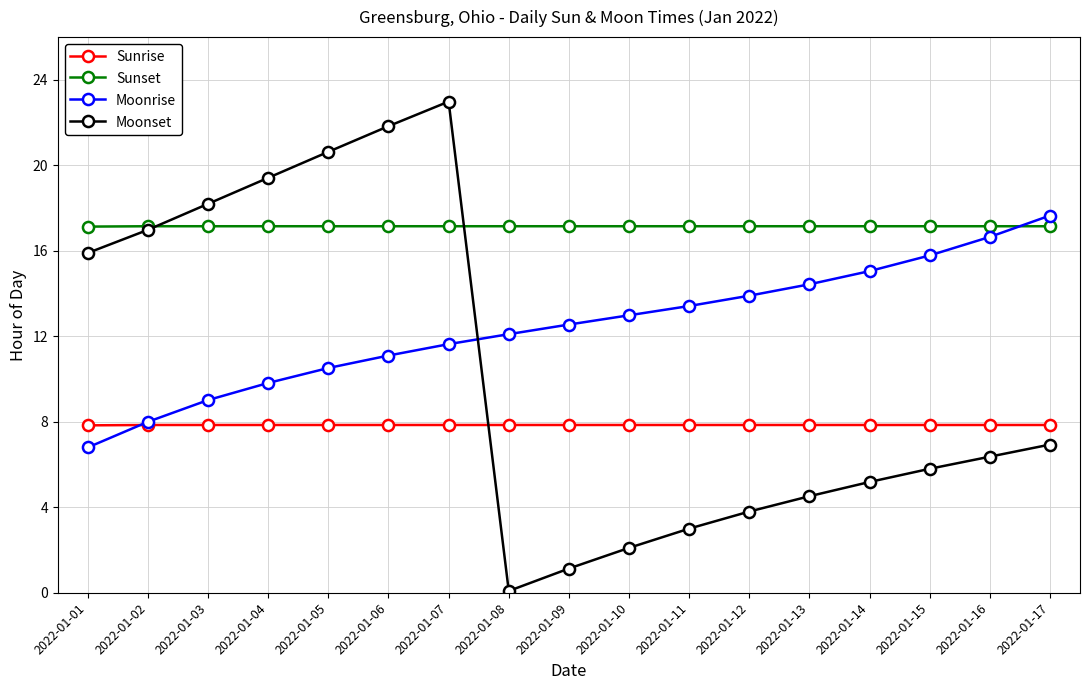

Rank the series at 2022-01-13 from highest to lowest value.

Sunset, Moonrise, Sunrise, Moonset